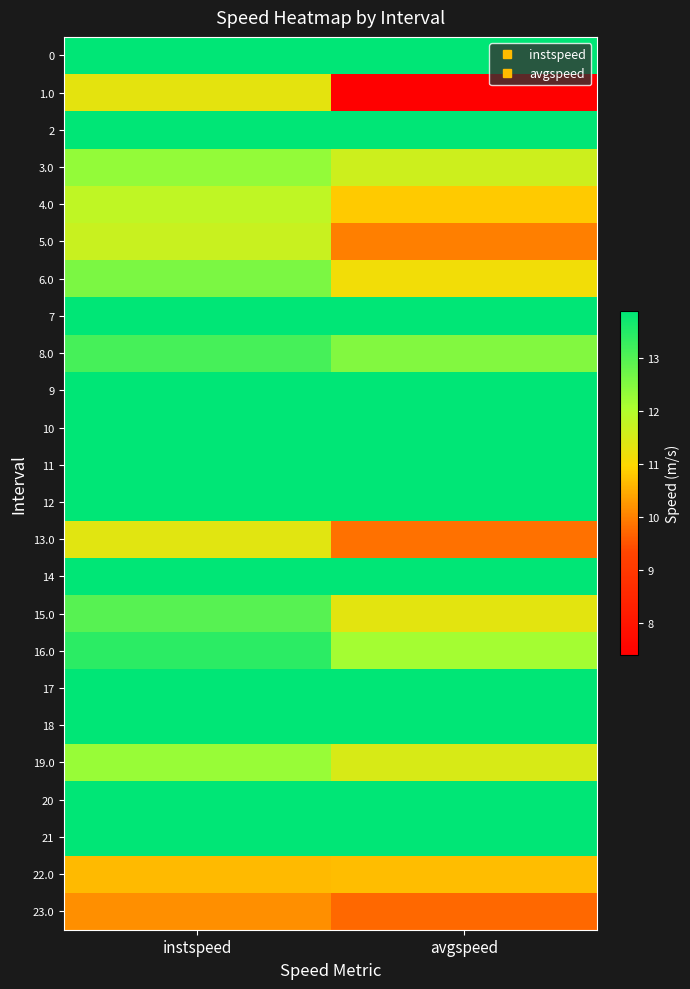

What is the spread (max minus min) of values at instspeed?

3.7